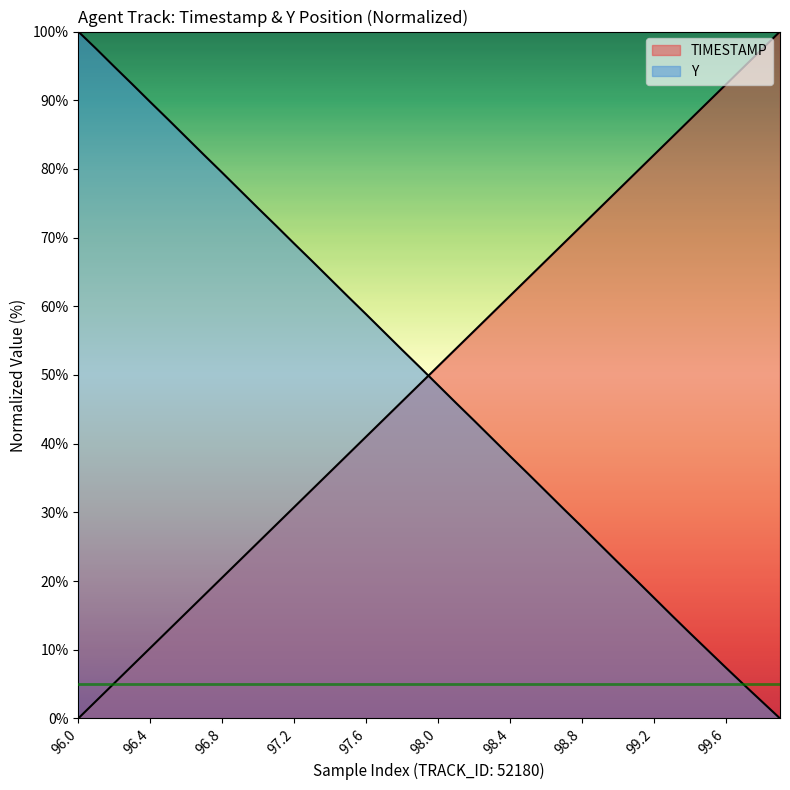

At 98.8, list the series in order from smallest to largest.

Y, TIMESTAMP